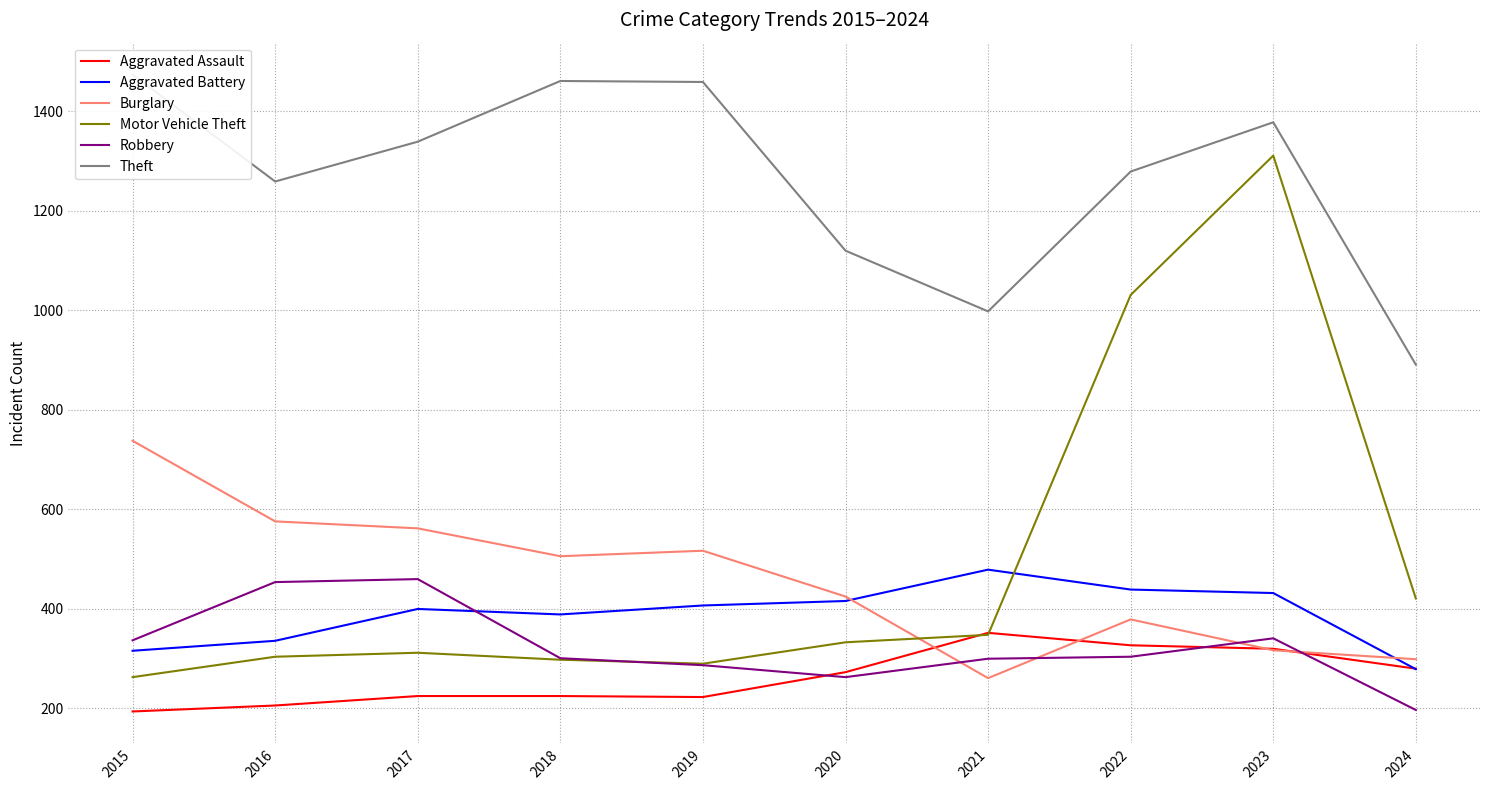

At which category does Aggravated Battery reach its first local peak?

2017